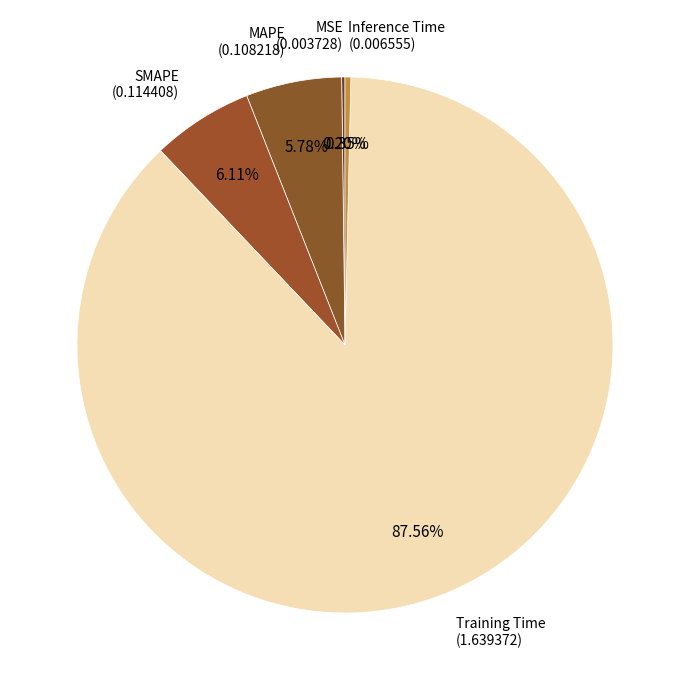

Does any single category account for the majority?

Yes